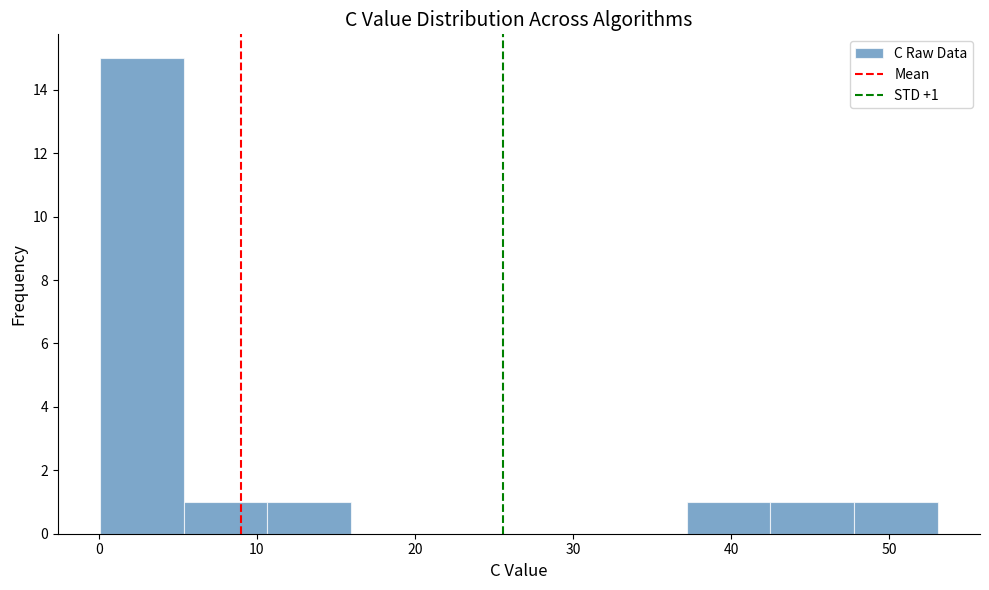

Which range on the x-axis has the tallest bar?

0 to 5